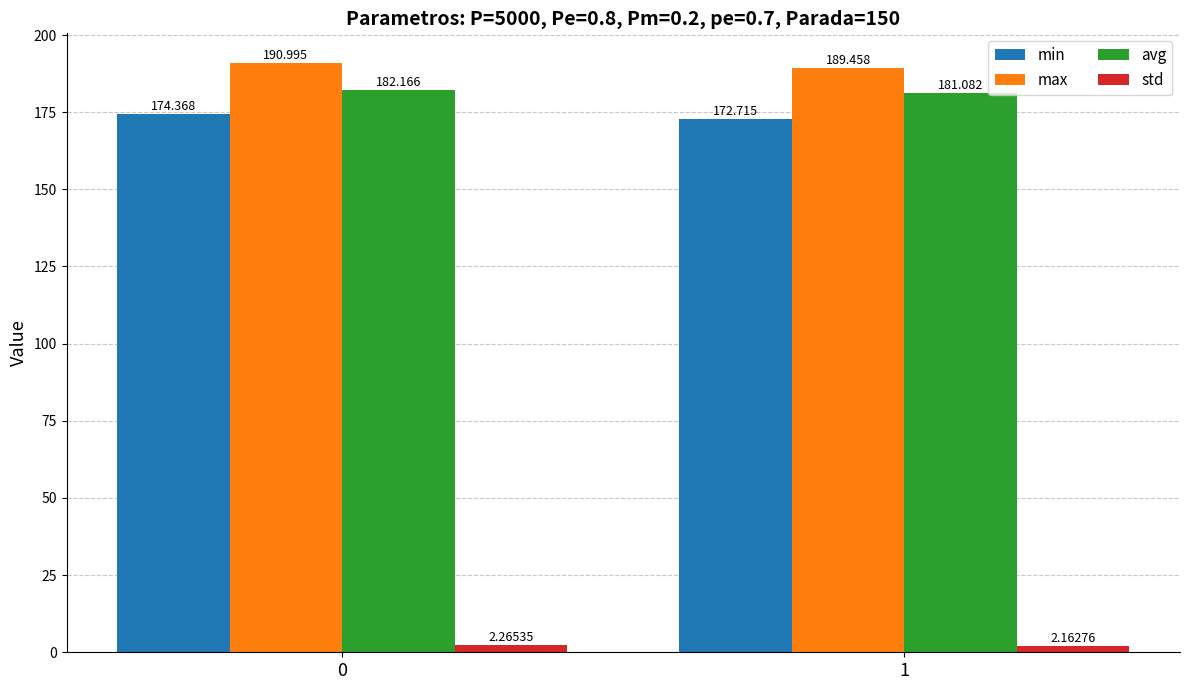

List the series in order of their peak value, lowest first.

std, min, avg, max